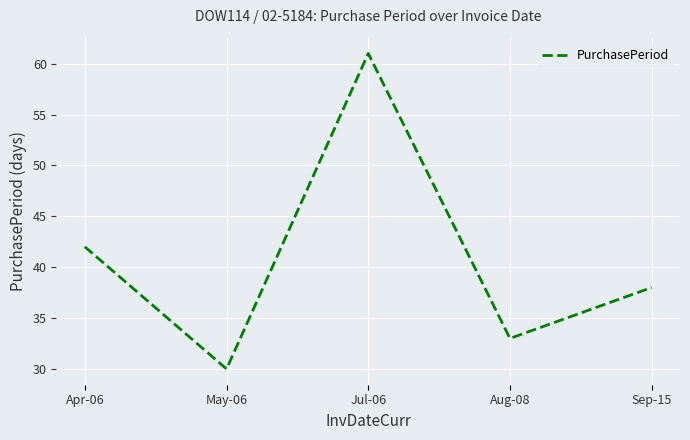

List the labels in order of value, largest first.

Jul-06, Apr-06, Sep-15, Aug-08, May-06